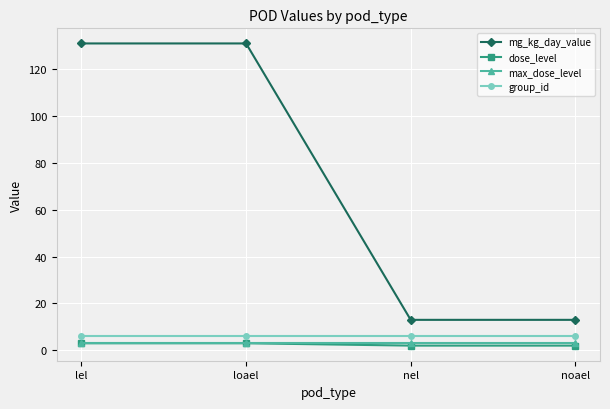

True or false: dose_level and group_id cross at least once.

False